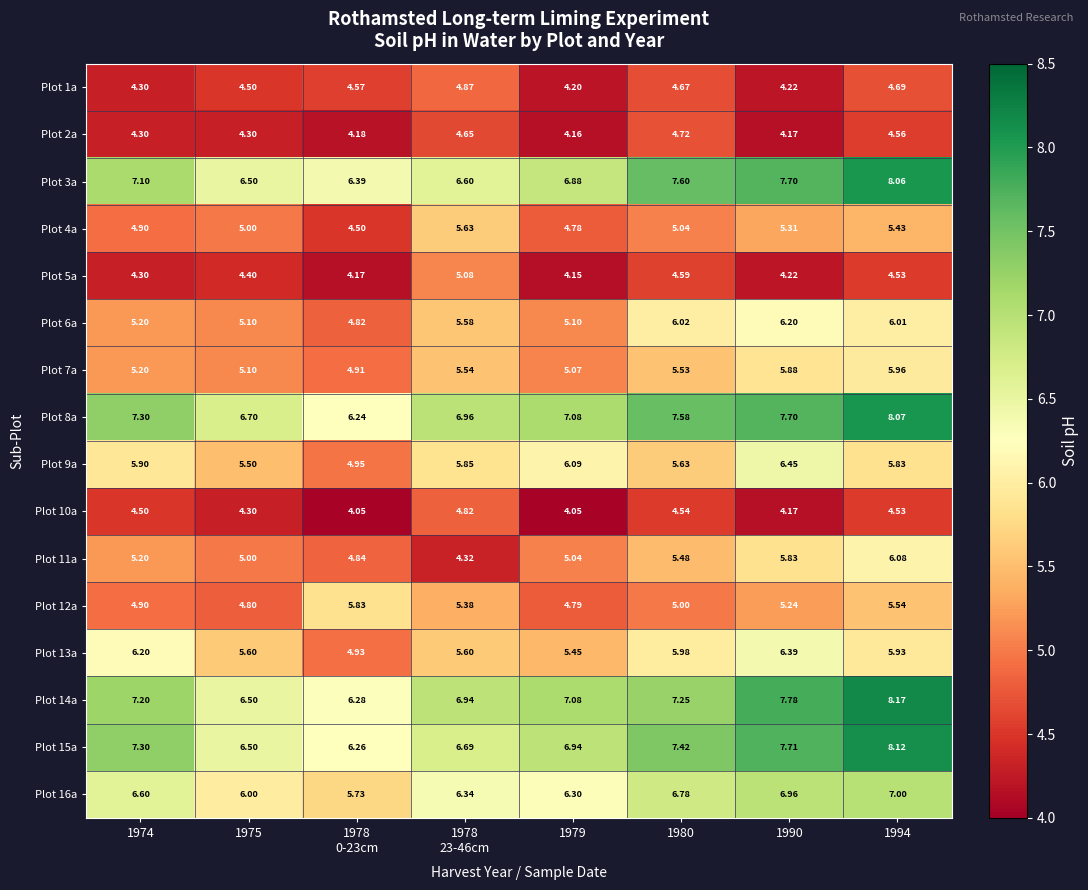

Count the number of categories in the chart.

8